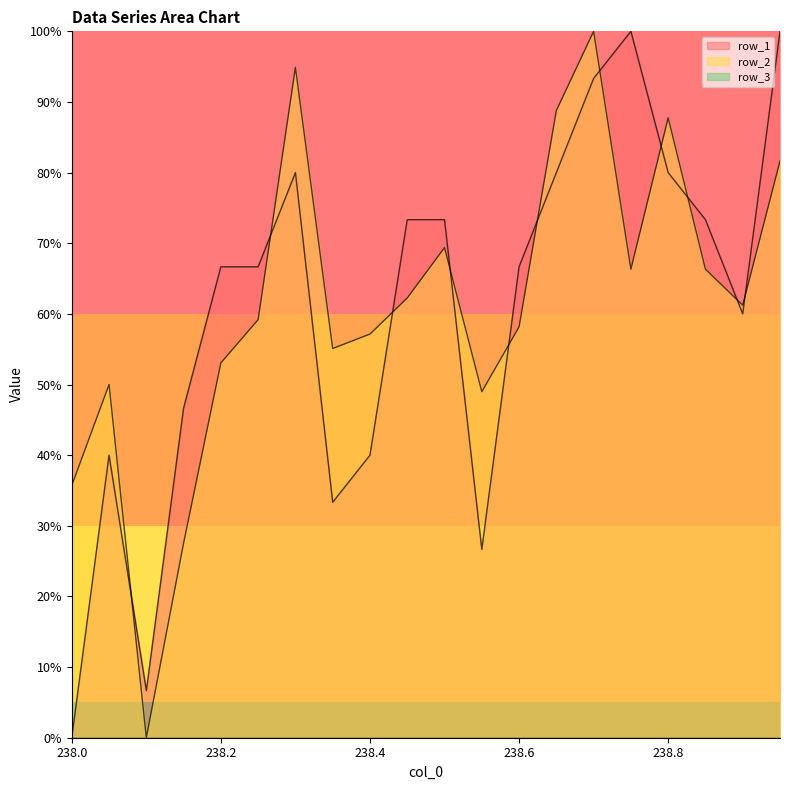

Which label corresponds to the largest value in the chart?

238.7